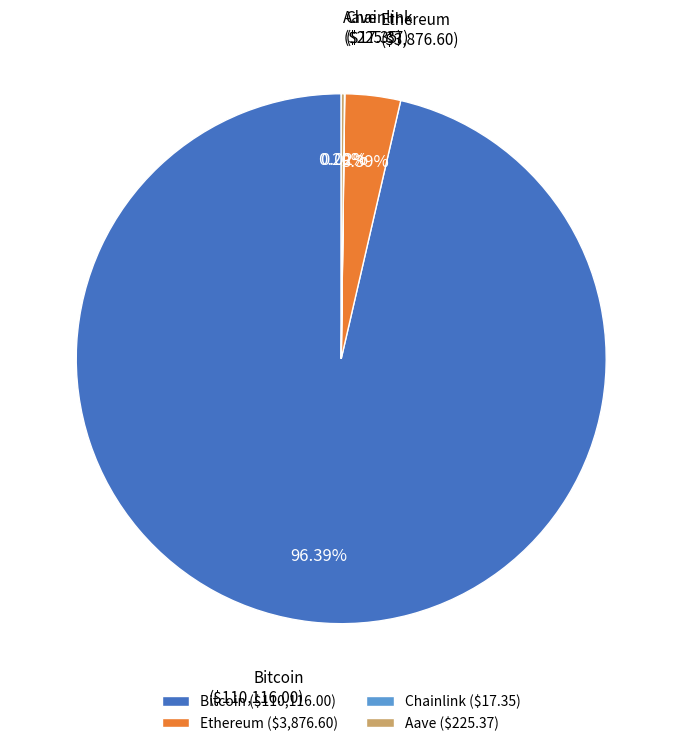

Which slice is the largest?

Bitcoin